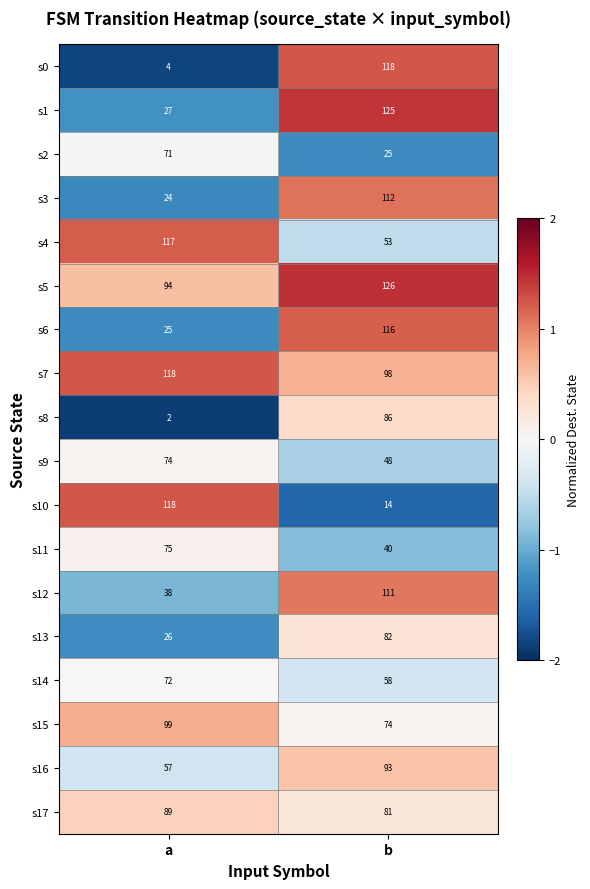

What is the sum of the s17 values at a and b?

170